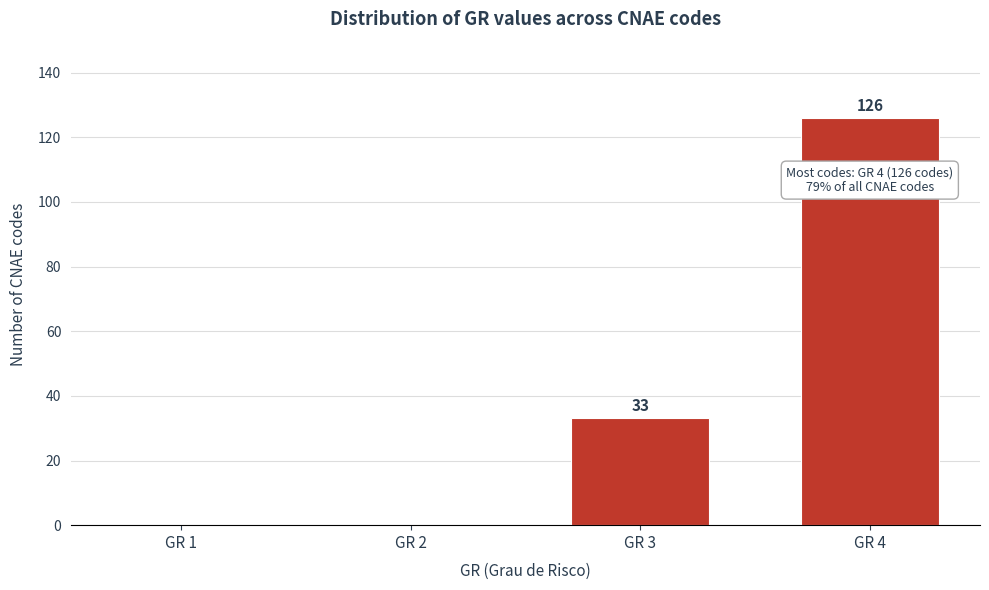

Reading left to right, list all the values displayed in this chart.

GR 1=0	GR 2=0	GR 3=33	GR 4=126